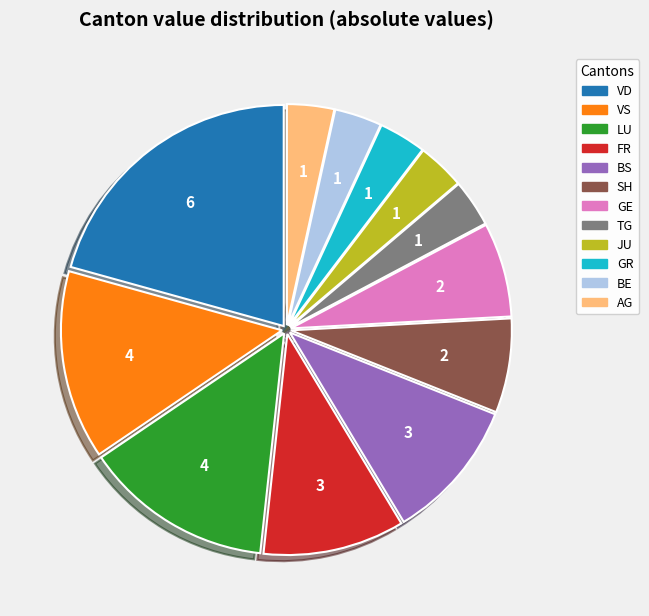

Is the sum of GE and BS greater than half?

No